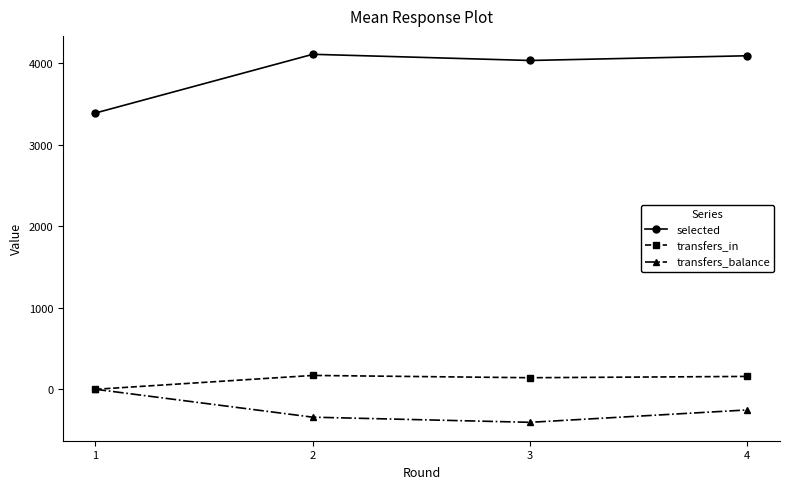

List the series in order of their peak value, highest first.

selected, transfers_in, transfers_balance